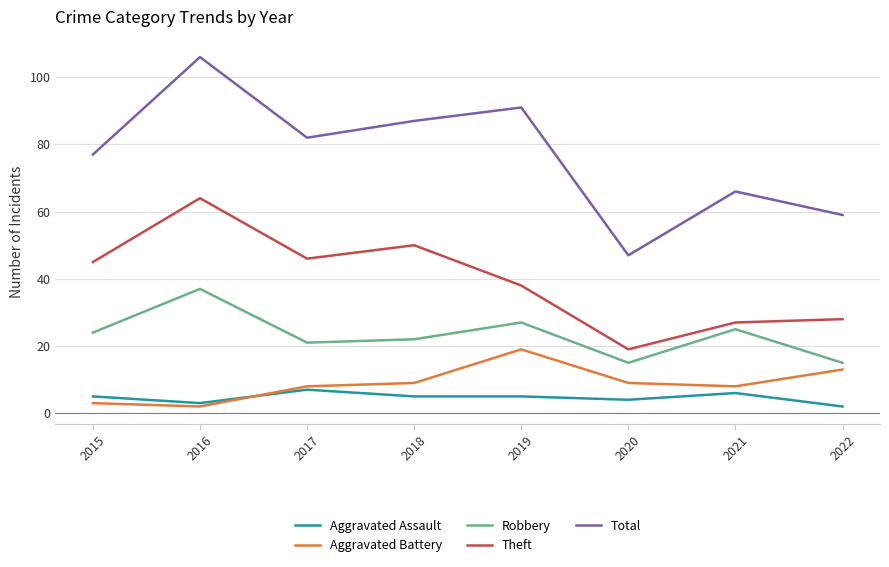

The value of Theft at 2020 is 19. True or false?

True